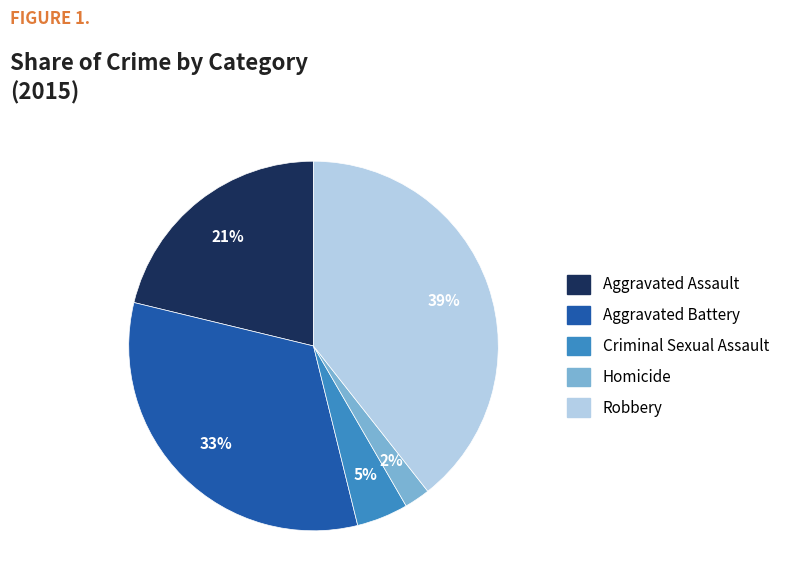

What percentage is the Criminal Sexual Assault slice, to the nearest percent?

5%